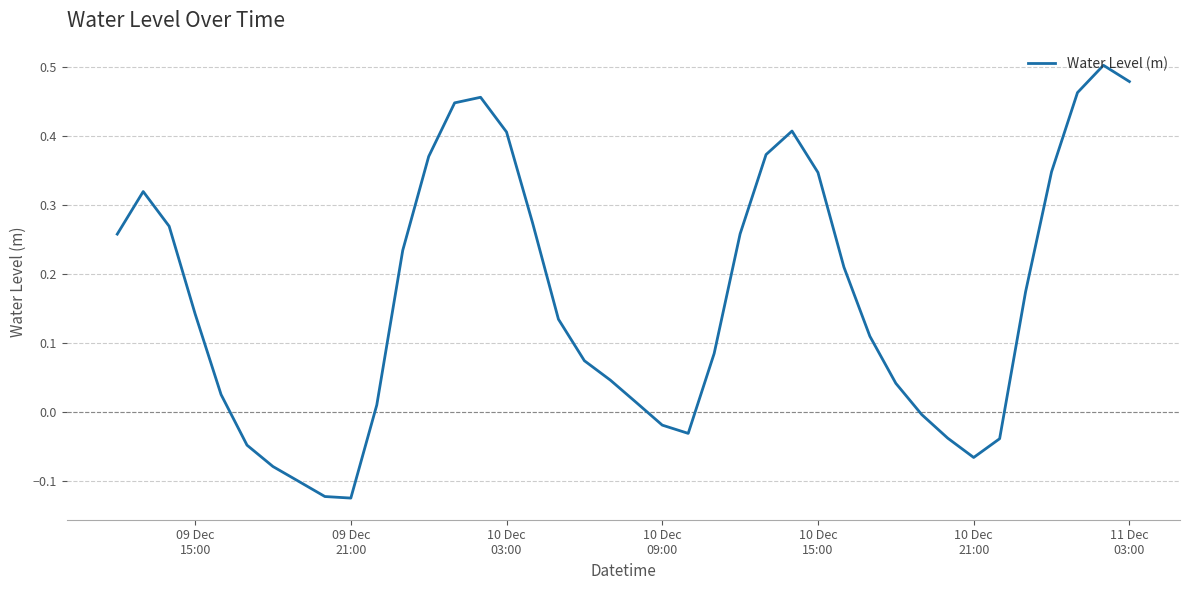

What is the difference between the maximum and minimum values?

0.6